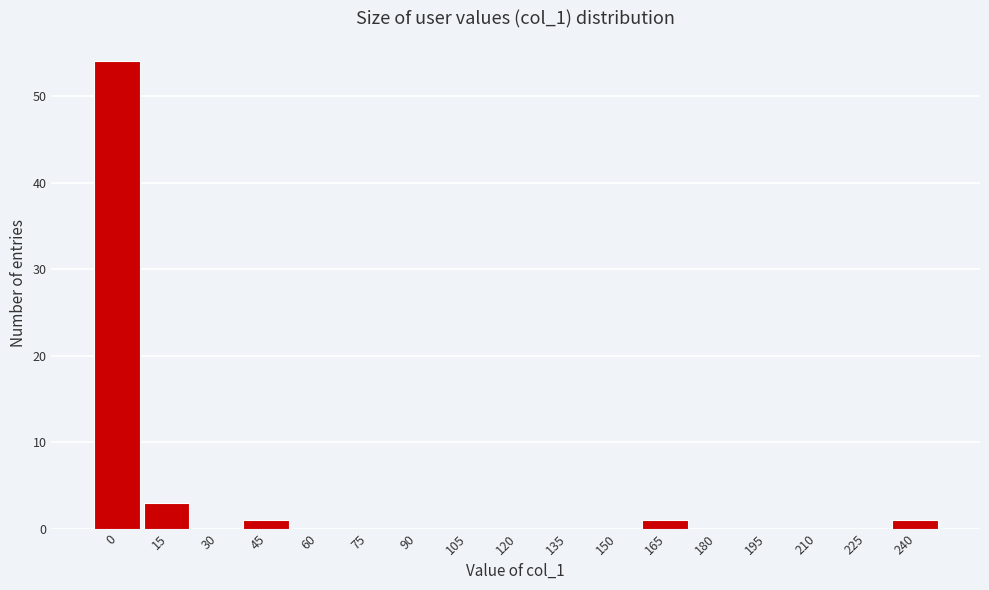

Reading left to right, transcribe all the data shown in this chart.

0=54	15=3	30=0	45=1	60=0	75=0	90=0	105=0	120=0	135=0	150=0	165=1	180=0	195=0	210=0	225=0	240=1